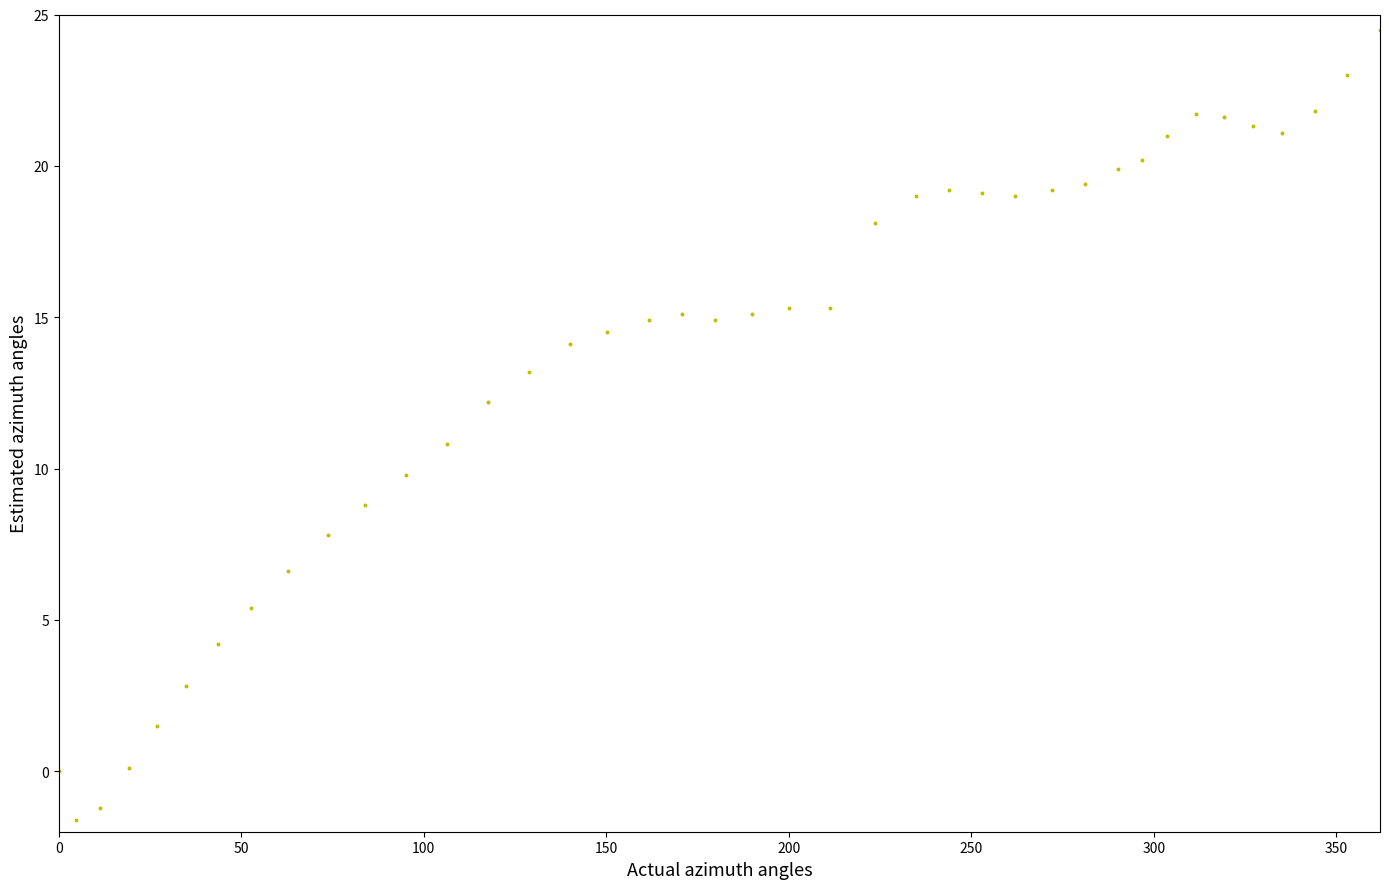

What is the range of X values (max minus min)?

361.9